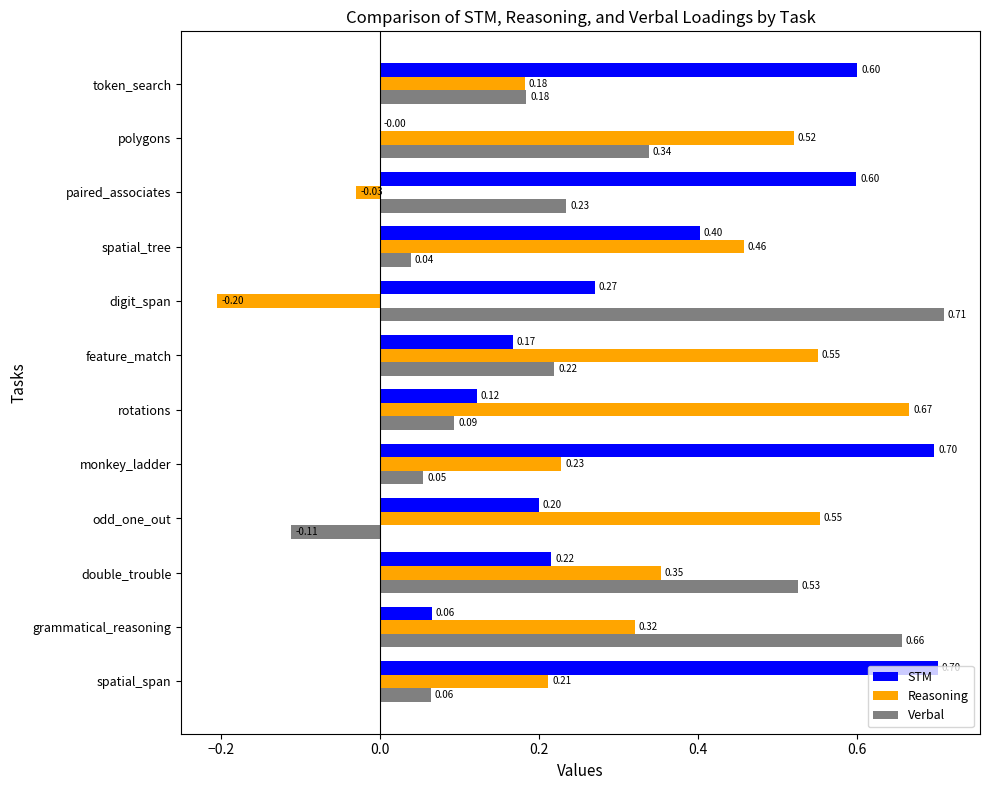

Which category has the highest value across all series?

digit_span